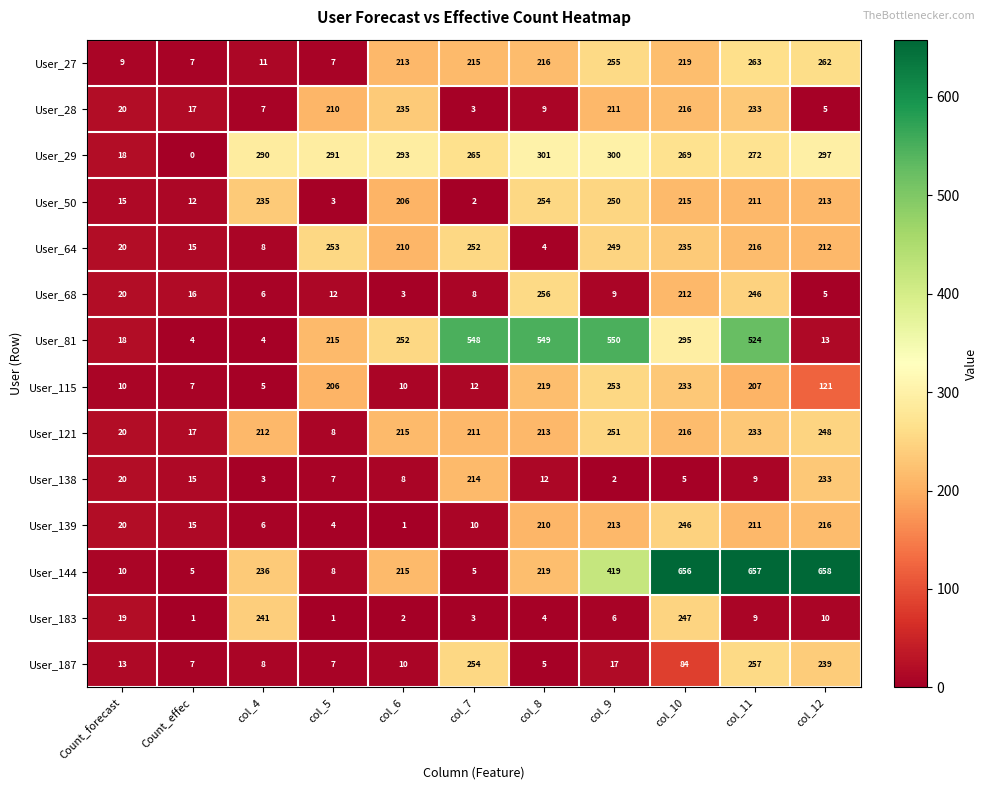

Is it true that User_144 equals 657 at col_11?

True